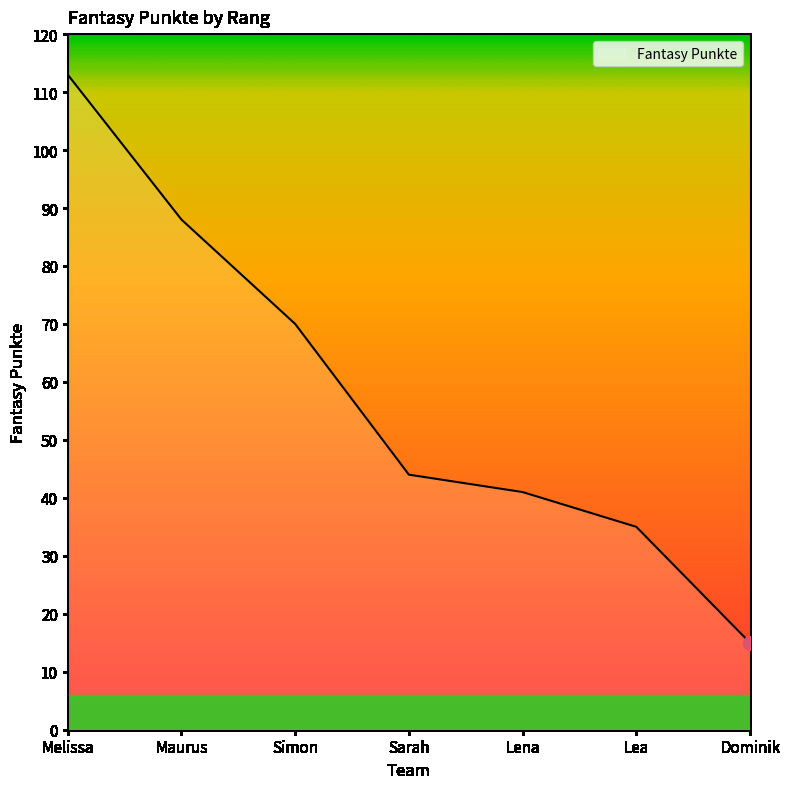

Reading left to right, list all the values displayed in this chart.

113	88	70	44	41	35	15